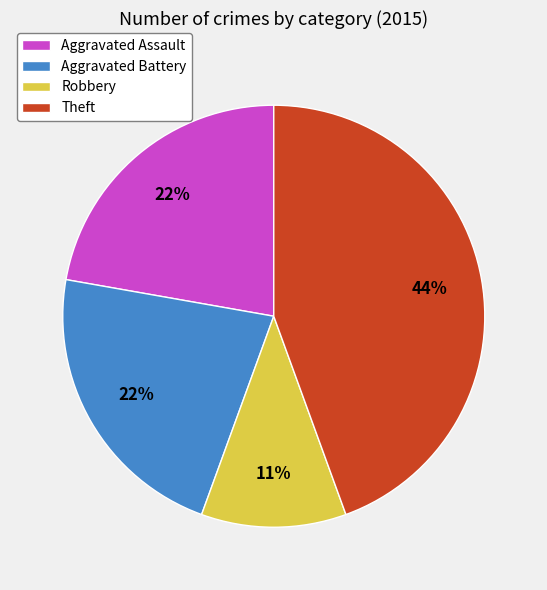

Does any single category account for the majority?

No